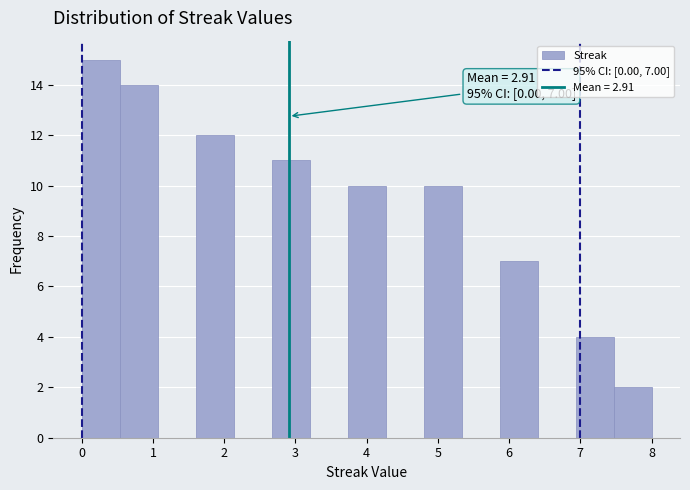

Which range on the x-axis has the tallest bar?

0.0 to 0.5